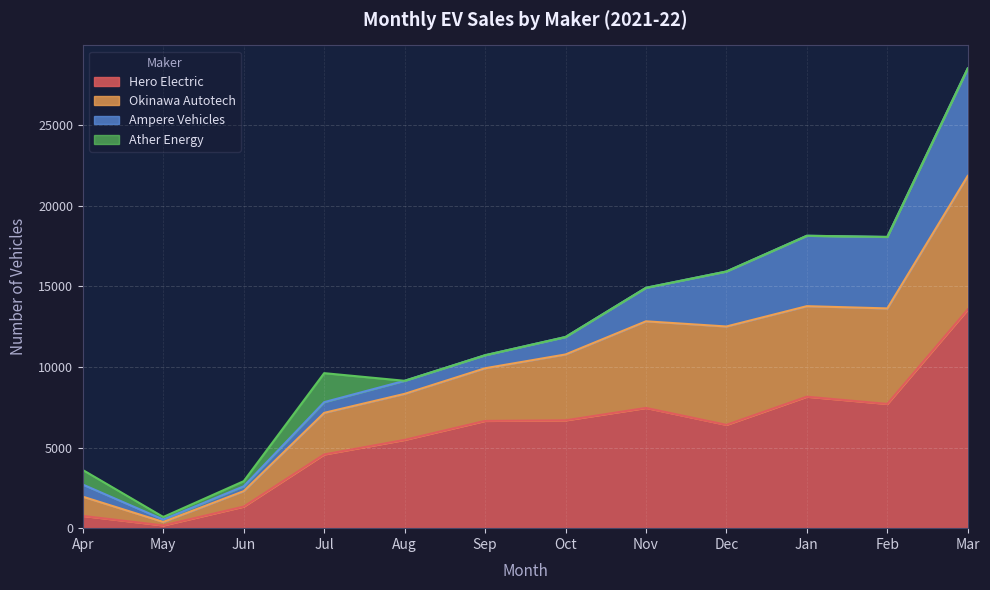

In Hero Electric, how many points are higher than both neighbors (excluding endpoints)?

2